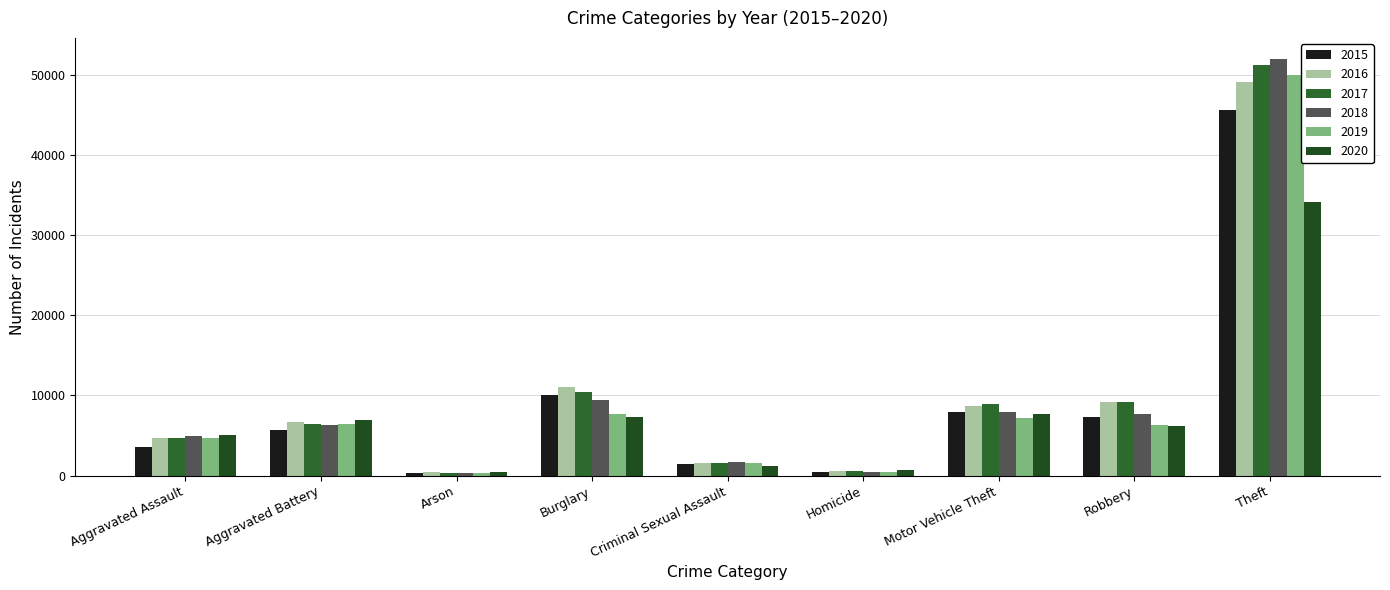

Which category has the lowest value in the 2015 series?

Arson